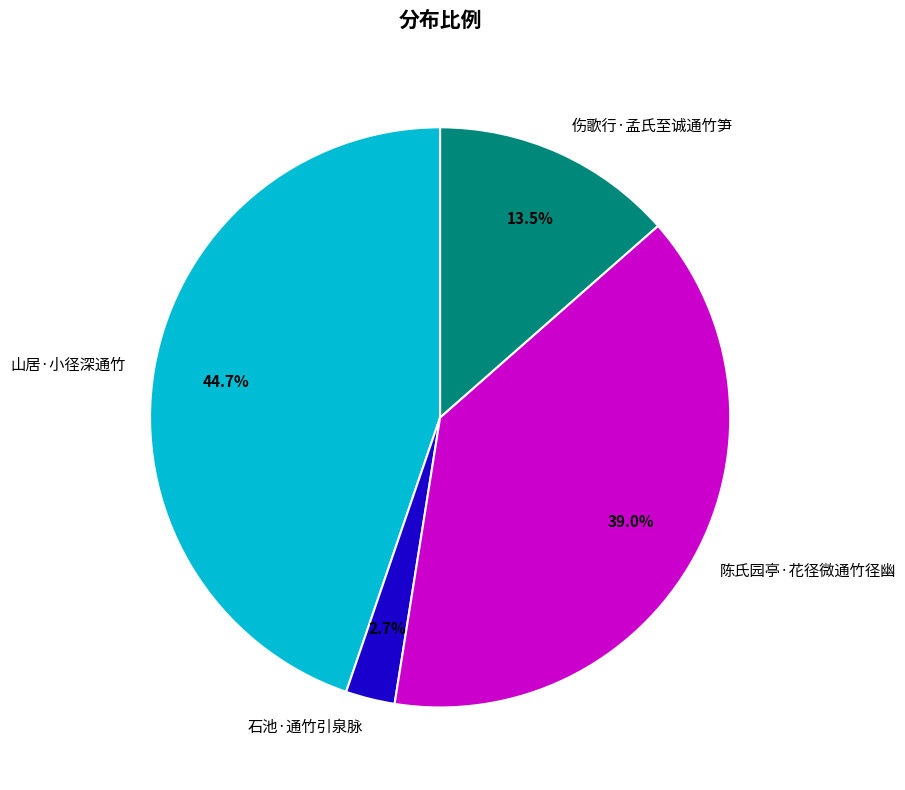

The 伤歌行·孟氏至诚通竹笋 slice represents 5% of the pie. True or false?

False